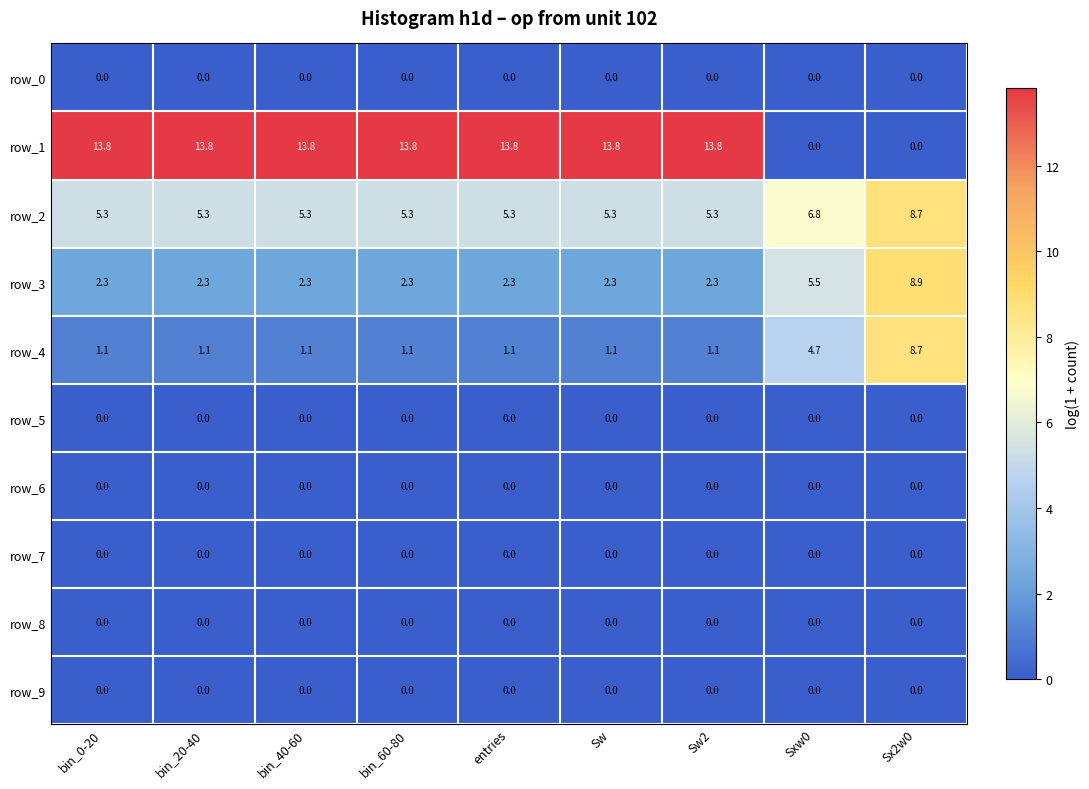

Which series has the largest range (max minus min)?

row_1